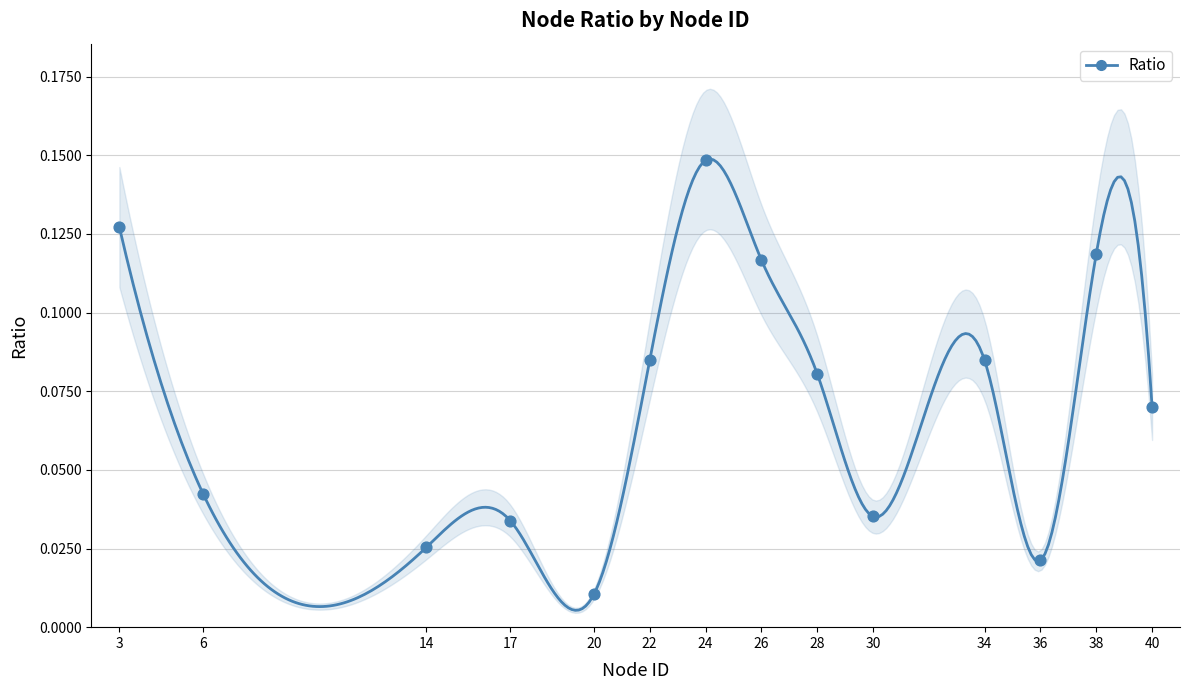

What is the change in value from 20 to 24?

+0.1